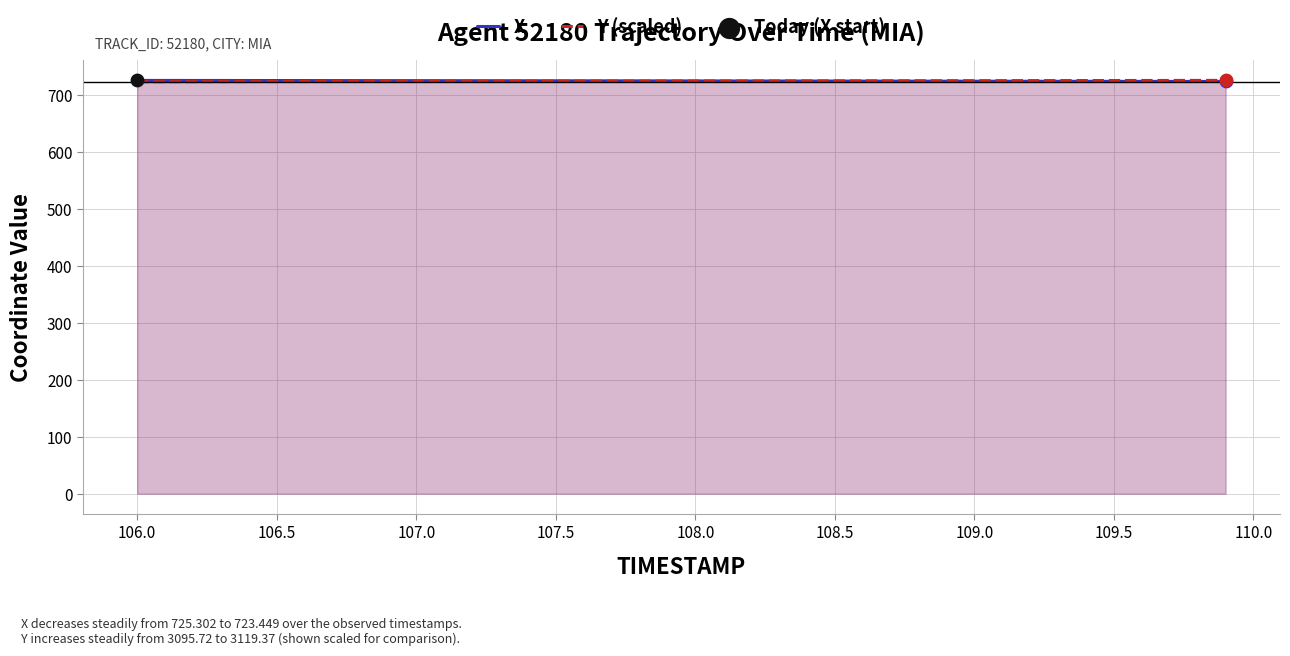

What are all the series names shown in the legend?

X, Y (scaled)